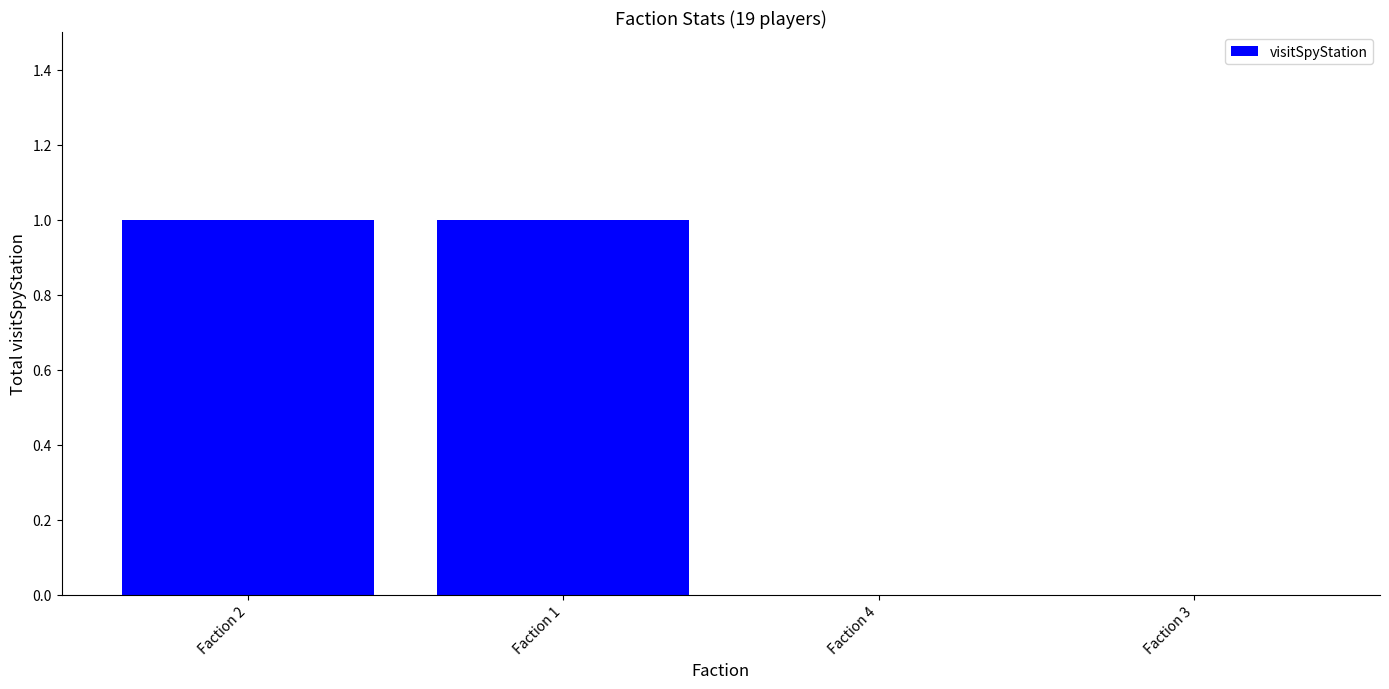

What is the sum of the values at Faction 1 and Faction 2?

2